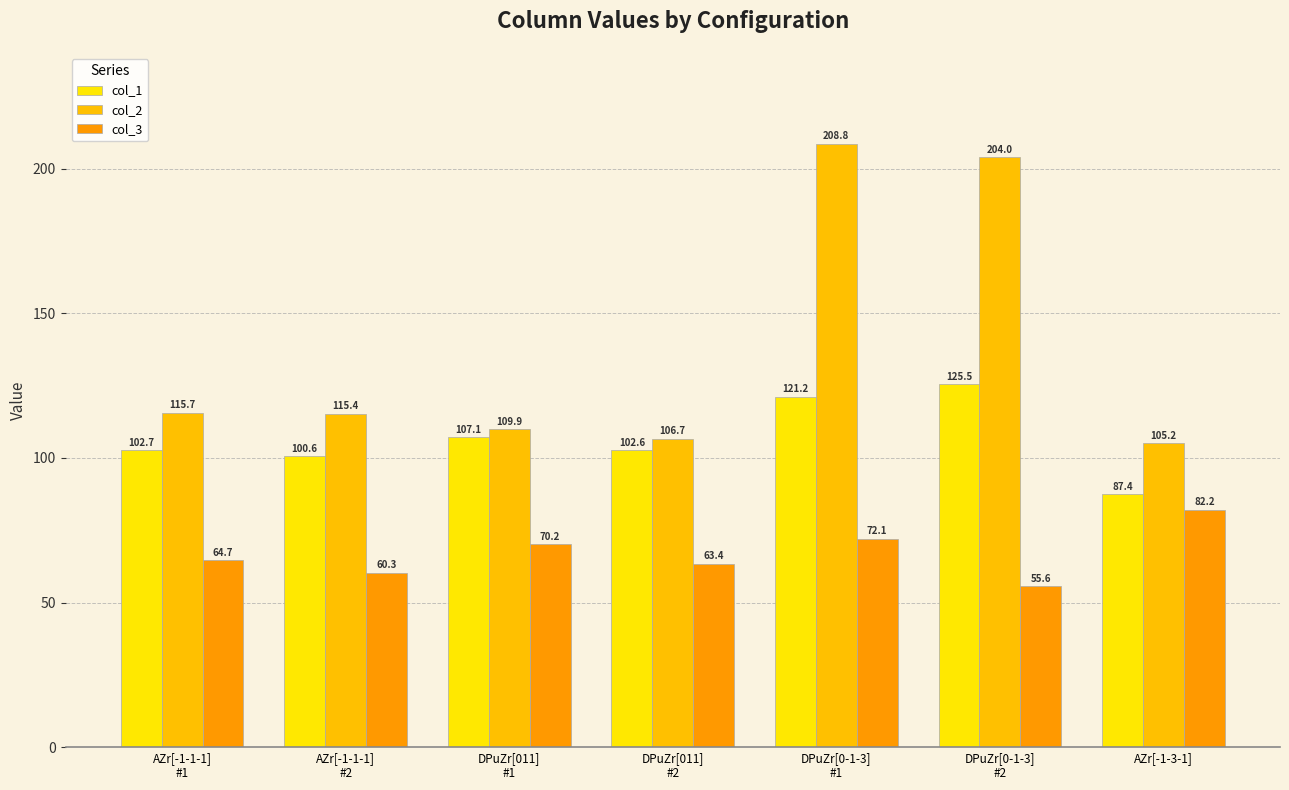

What is the difference between the maximum and minimum values in the col_3 series?

26.6